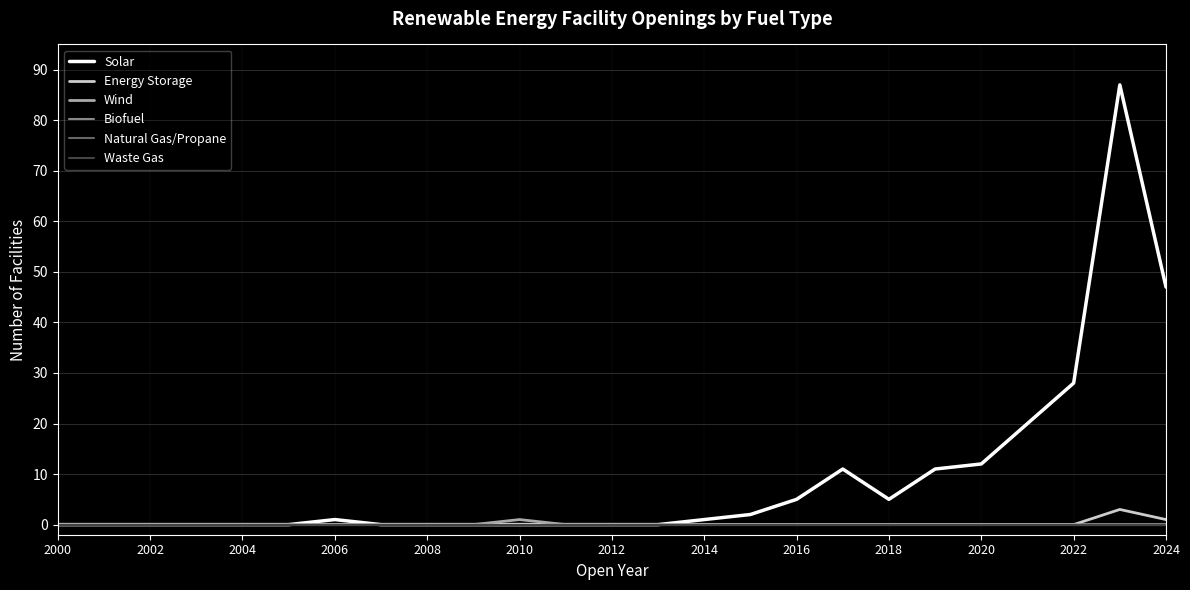

True or false: Natural Gas/Propane and Wind intersect in this chart.

False